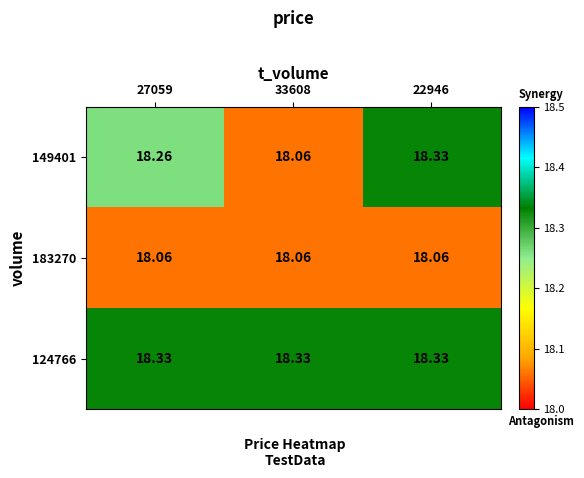

Reading left to right, list all the values displayed in this chart.

149401: 27059=18.3	33608=18.1	22946=18.3
183270: 27059=18.1	33608=18.1	22946=18.1
124766: 27059=18.3	33608=18.3	22946=18.3